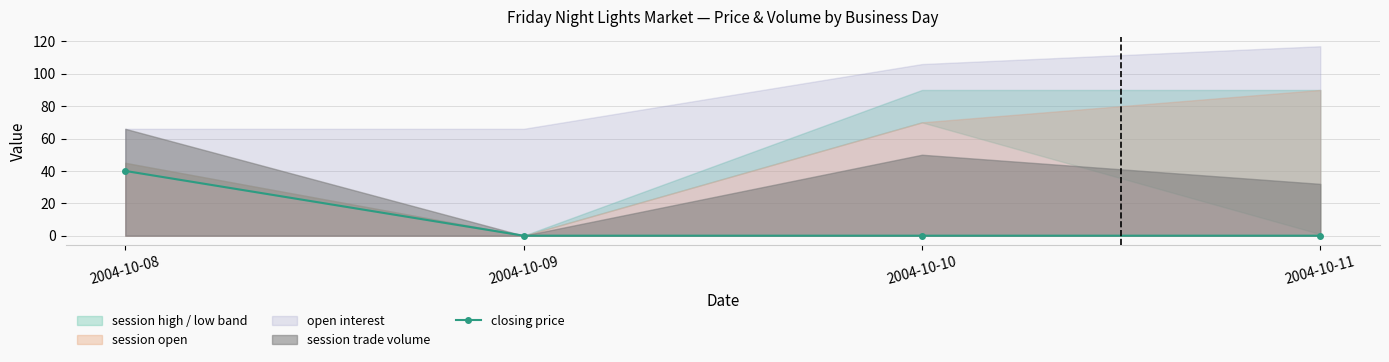

Does the chart display data point markers on the line(s)?

Yes